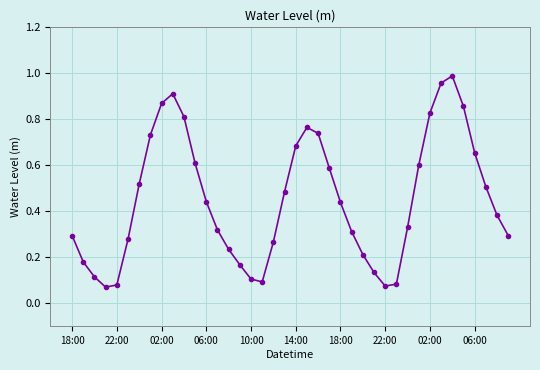

What is the sum of all values?

18.0